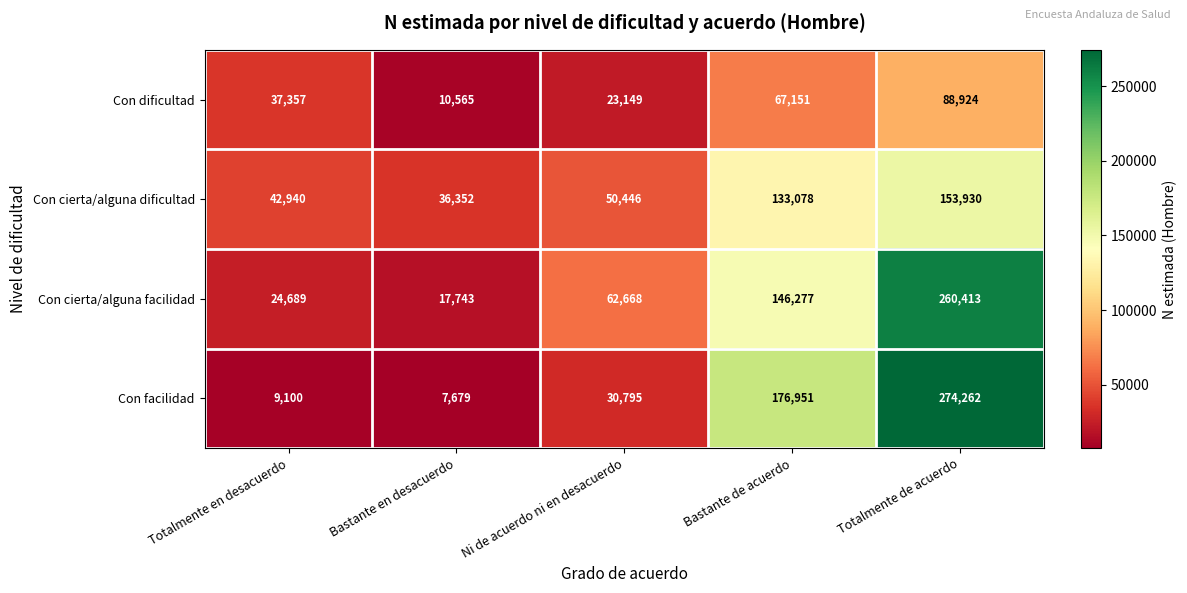

Which label corresponds to the largest value in the chart?

Totalmente de acuerdo